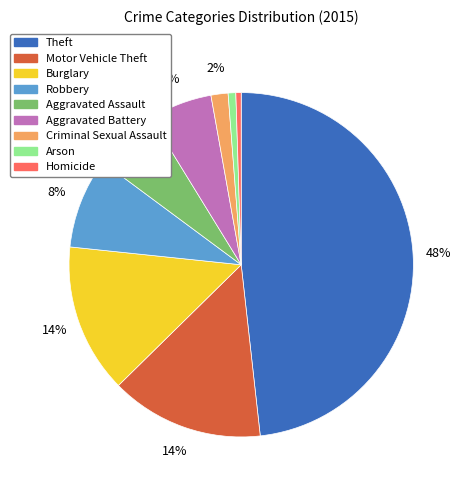

Count the number of slices in the pie.

9